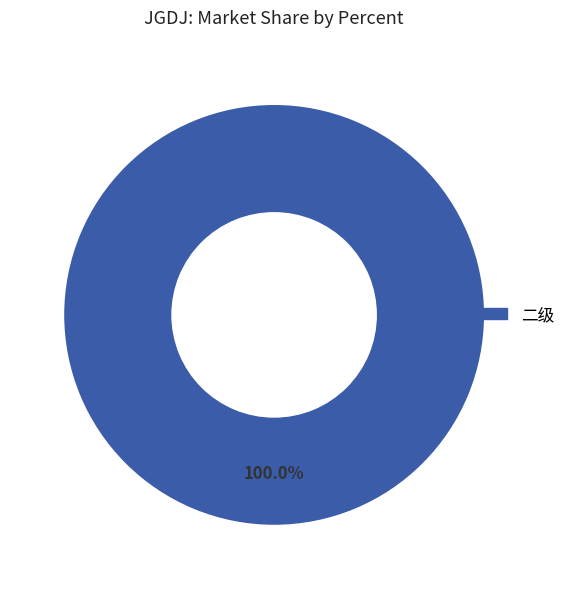

Count the number of slices in the pie.

1